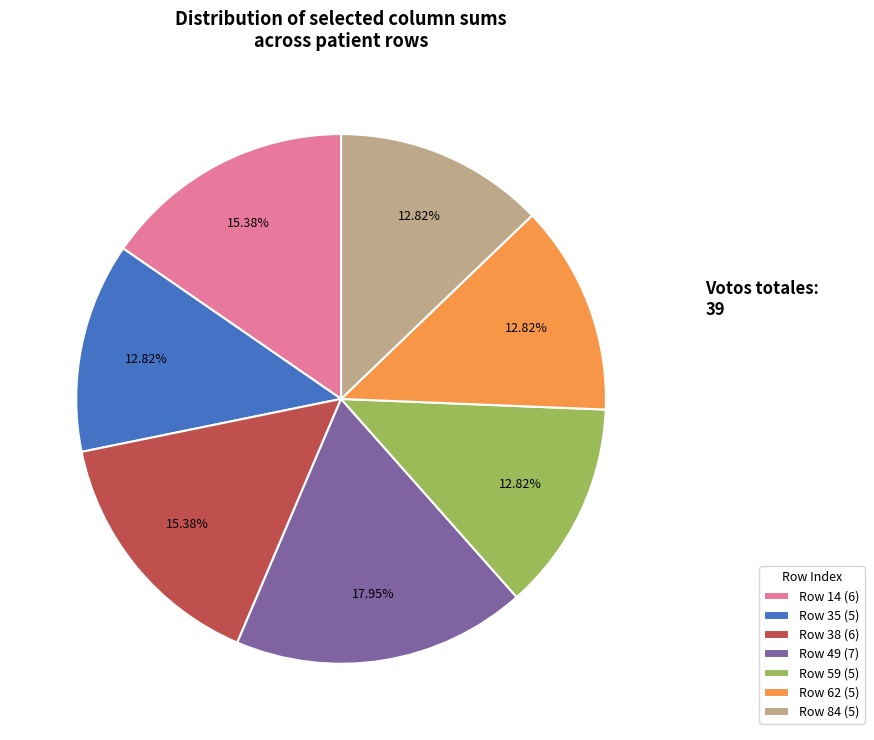

Between Row 59 (5) and Row 14 (6), which is larger?

Row 14 (6)